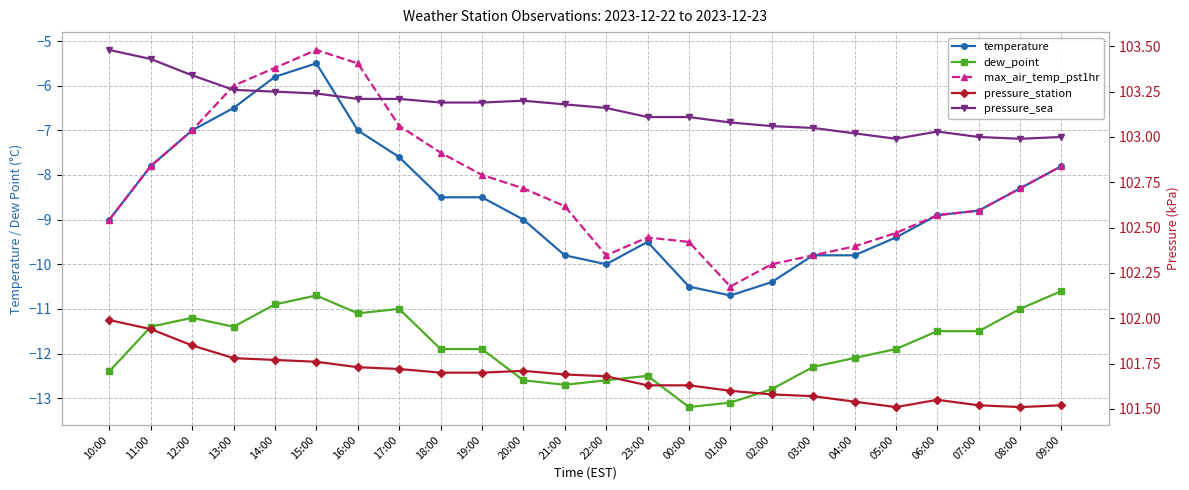

Which series has the largest total across all categories?

pressure_sea